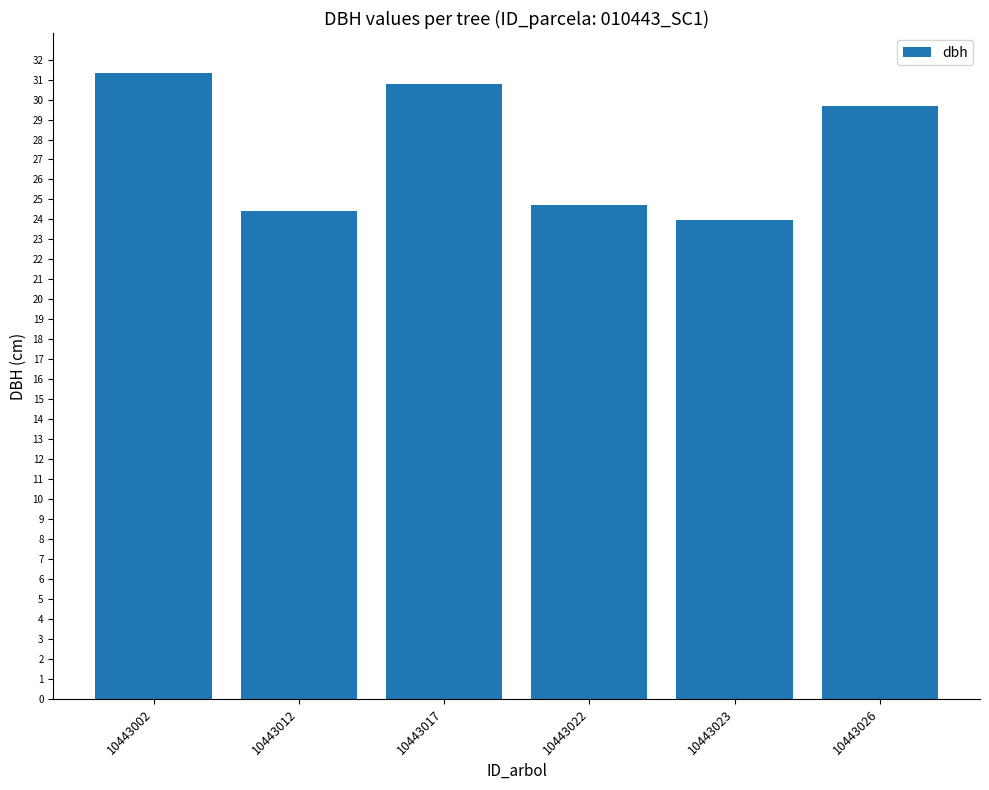

Approximately how many times larger is the value at 10443017 compared to 10443023?

1.3